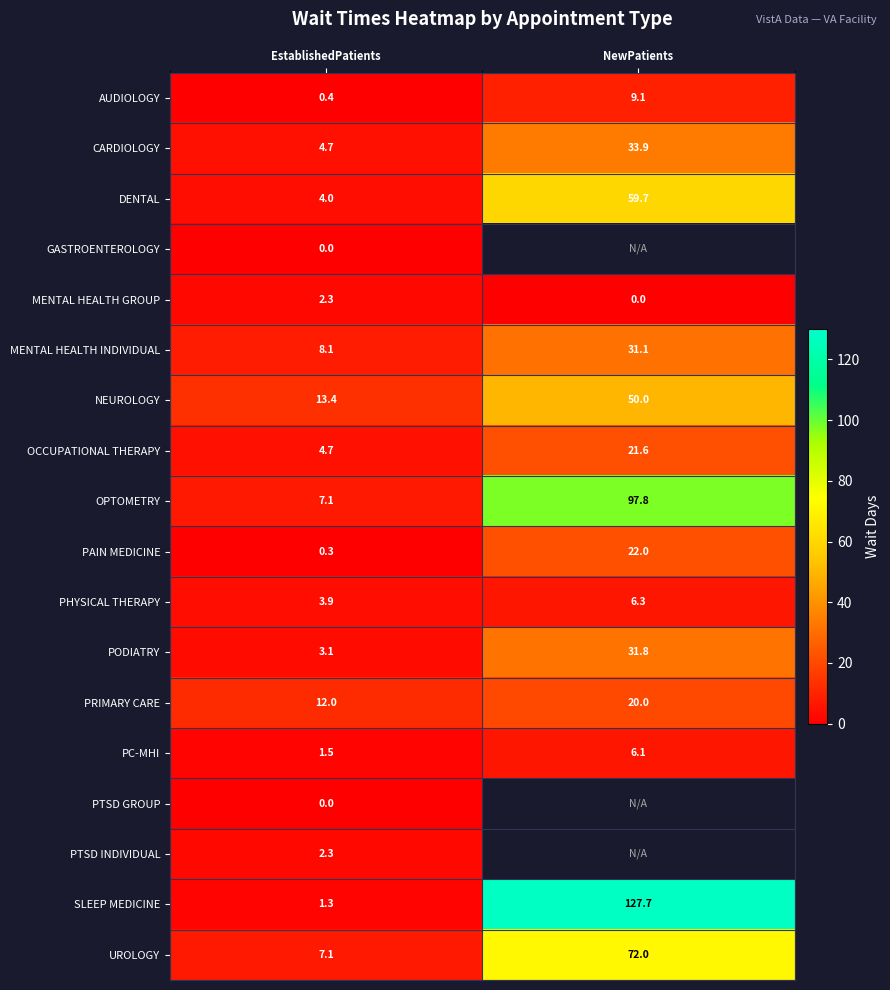

Rank the categories by MENTAL HEALTH GROUP value from lowest to highest.

NewPatients, EstablishedPatients